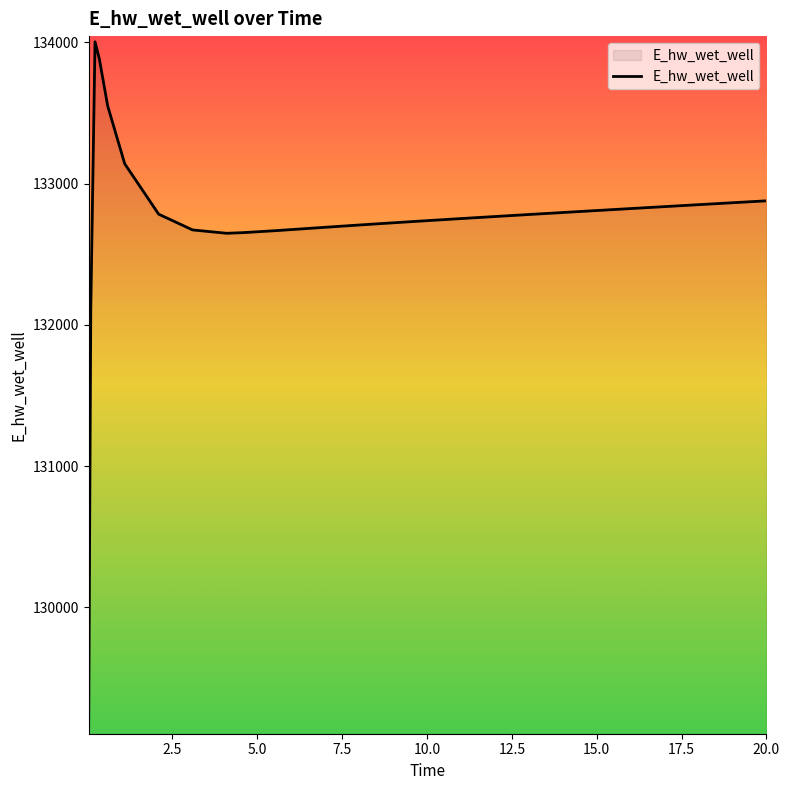

What is the minimum value shown in the chart?

129143.4